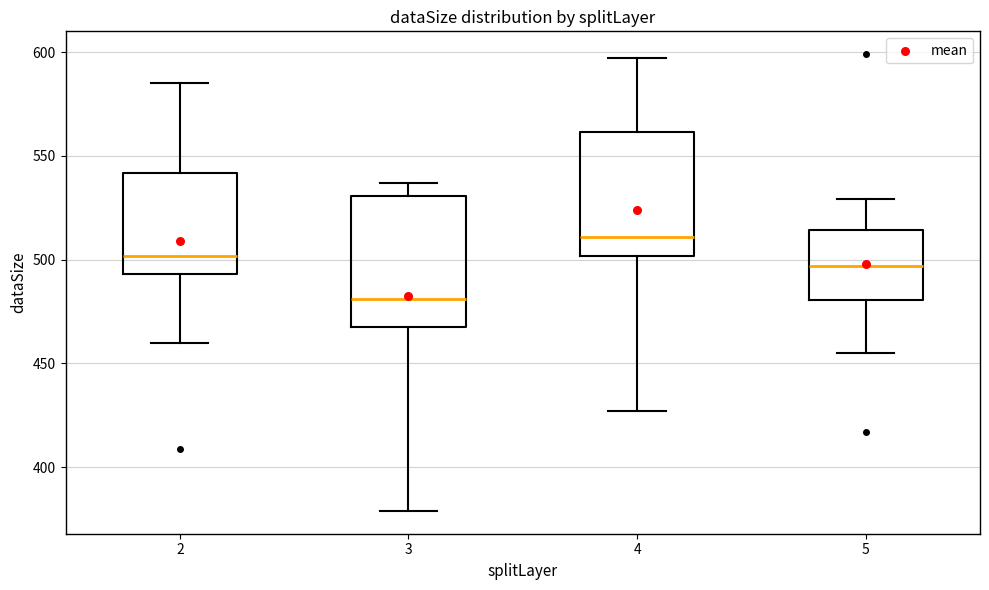

Reading left to right, transcribe this box plot: for each box, give where its median line is, the range the box spans, and where its two whiskers end, as read against the y-axis. The values are not printed on the chart, so give them approximately, as read against the axis.

2: median 500, box 495 to 540, whiskers 460 to 585
3: median 480, box 470 to 530, whiskers 380 to 535
4: median 510, box 500 to 560, whiskers 425 to 595
5: median 495, box 480 to 515, whiskers 455 to 530